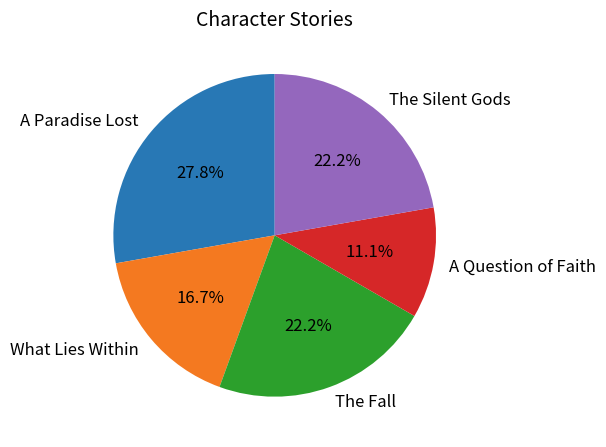

To the nearest percent, what portion does The Fall represent?

22%